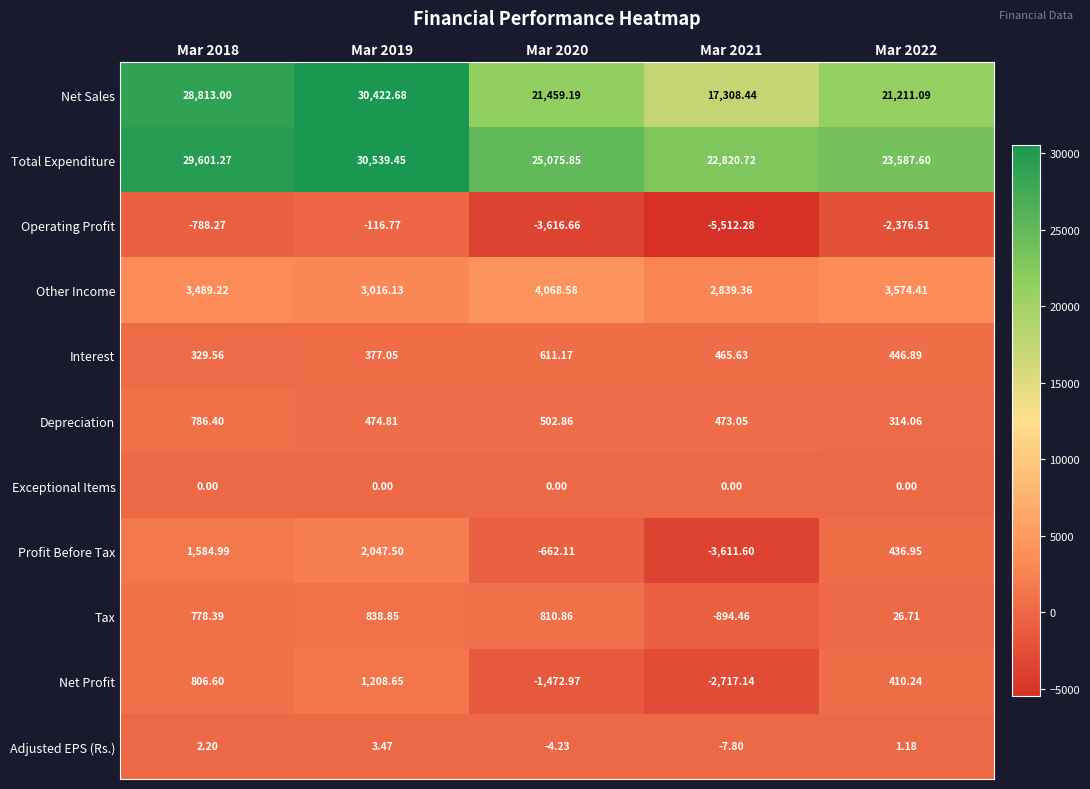

Which series has the widest spread of values?

Net Sales